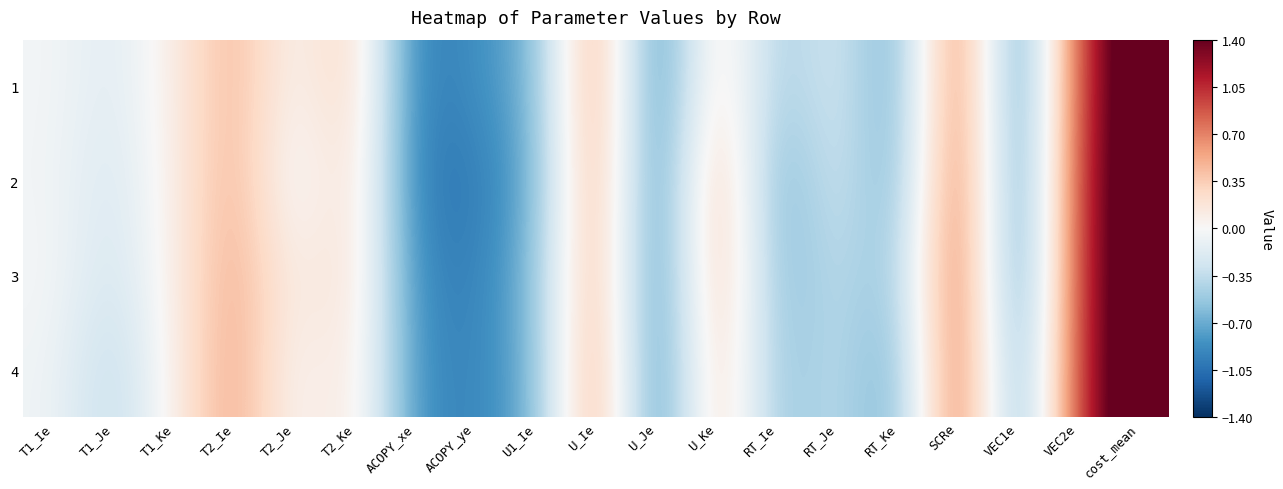

At which category does the chart reach its peak across all series?

cost_mean